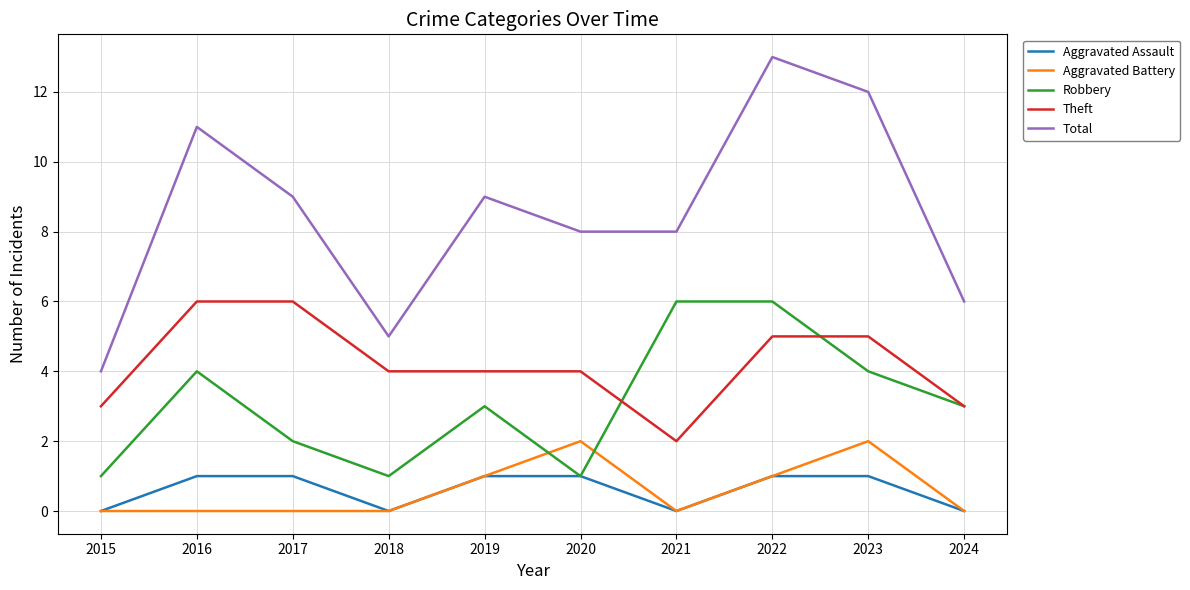

Is the value of Aggravated Battery at 2018 greater than the value of Total at 2023?

No